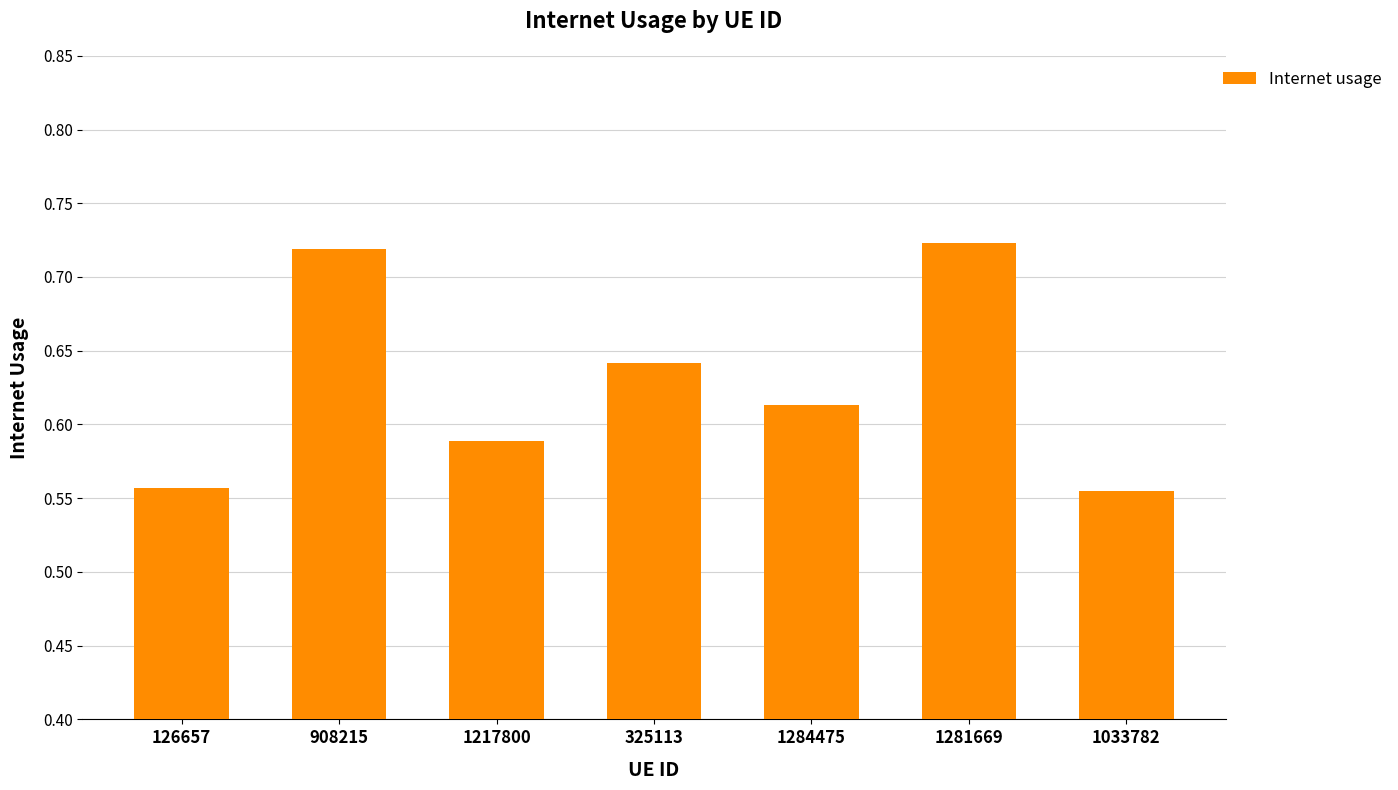

What is the label of the 6th bar from the right?

908215